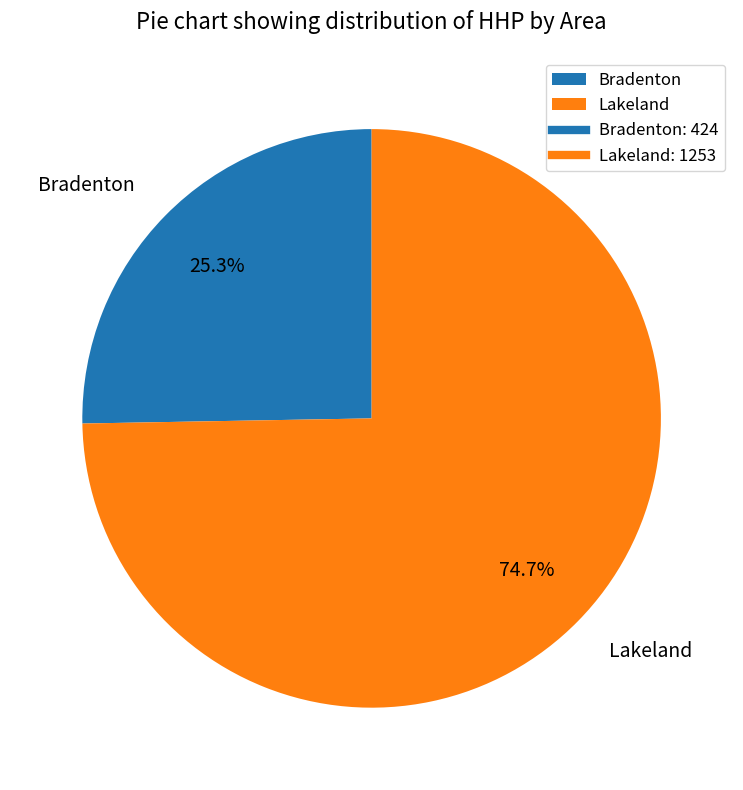

Is there a majority slice in this chart?

Yes